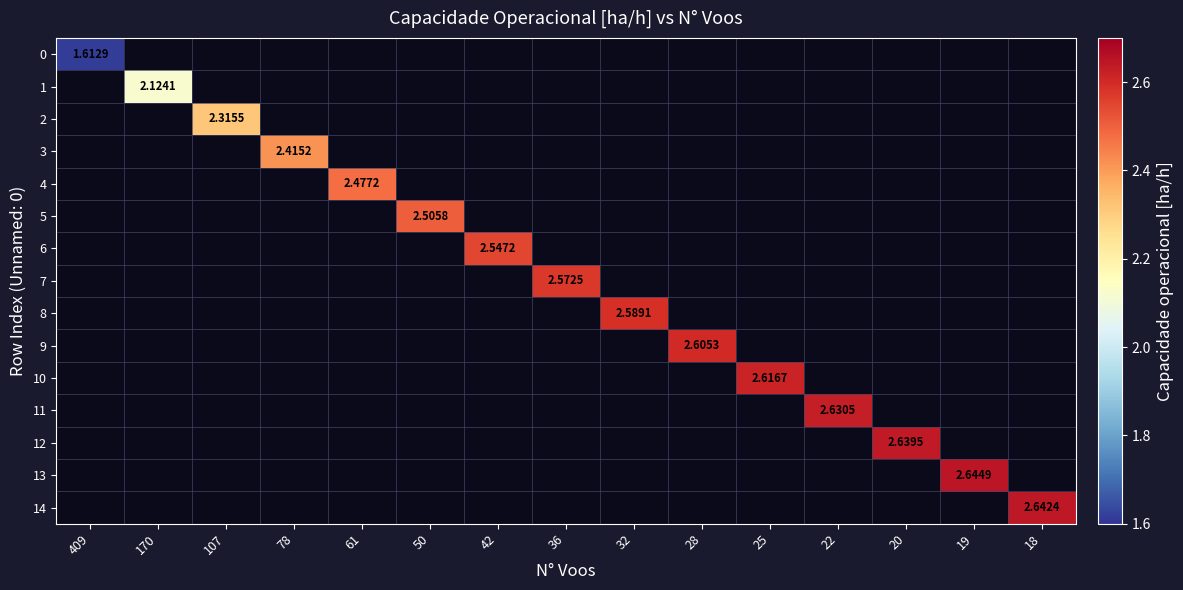

How many distinct data groups are displayed?

15